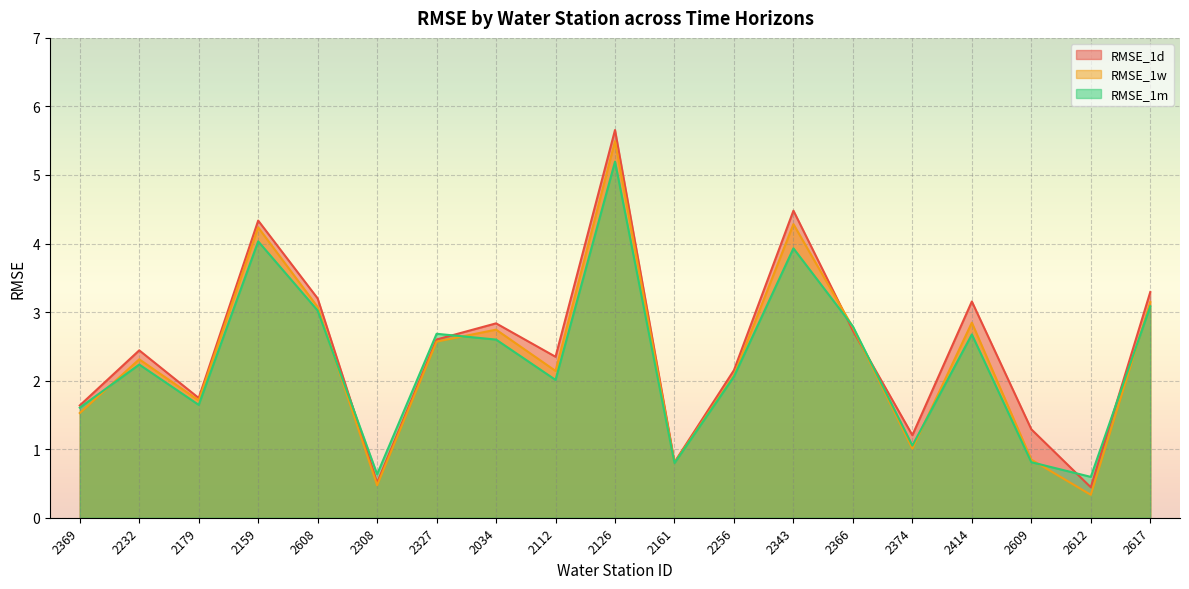

What are all the series names shown in the legend?

RMSE_1d, RMSE_1w, RMSE_1m